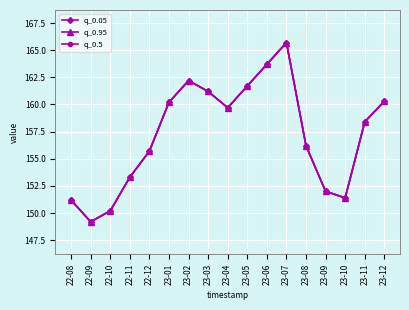

True or false: q_0.95 has a value of 161.7 at 23-05.

True